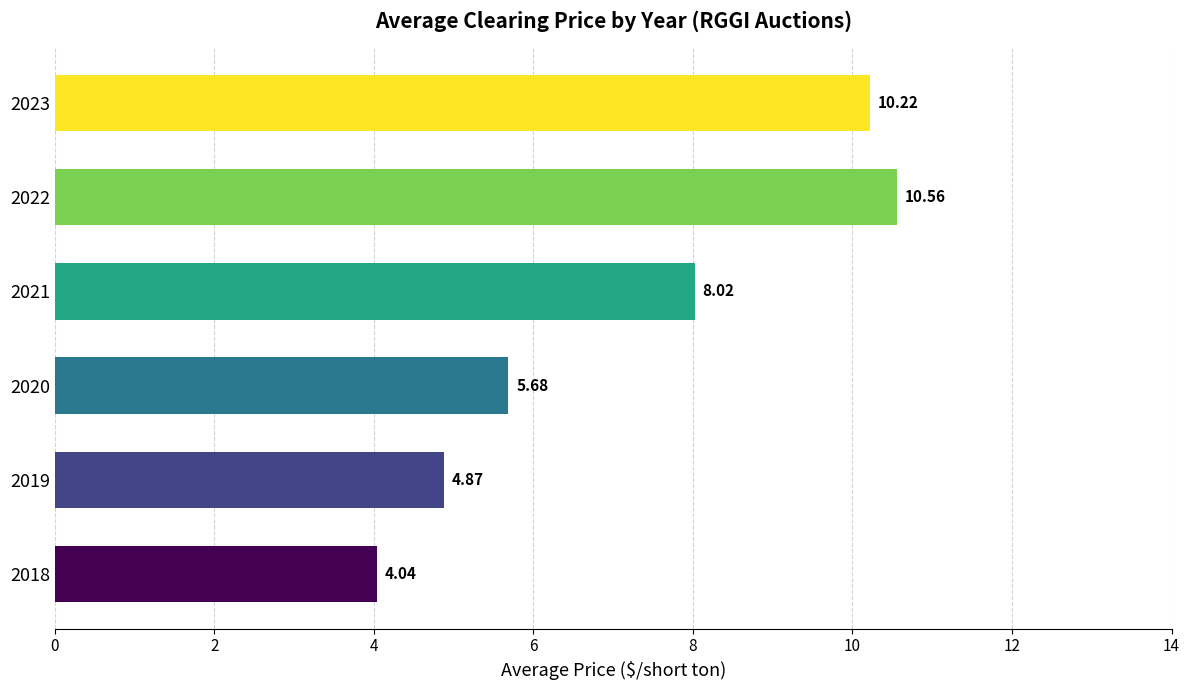

At which label is the value closest to 7?

2021